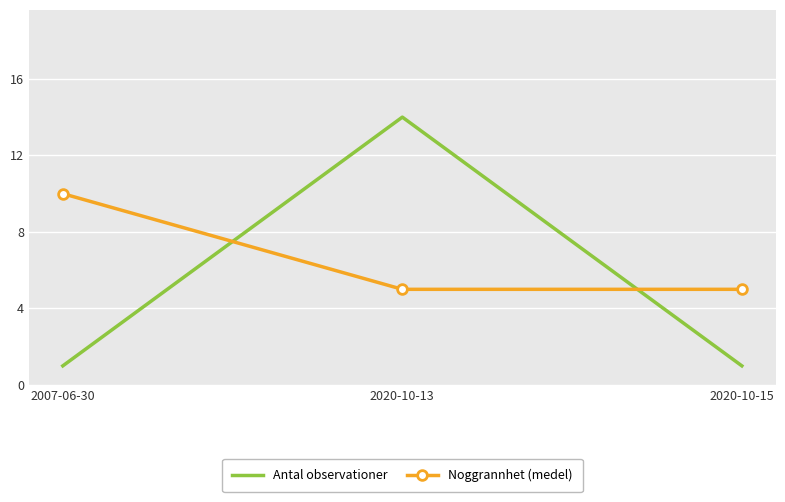

What are all the series names shown in the legend?

Antal observationer, Noggrannhet (medel)